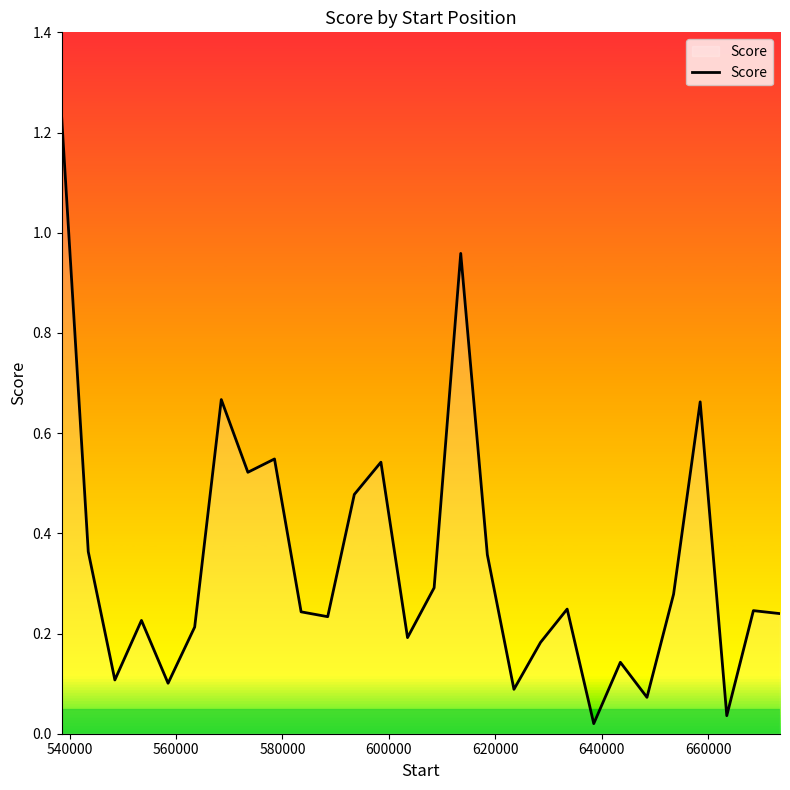

How many lines are shown in the chart?

1